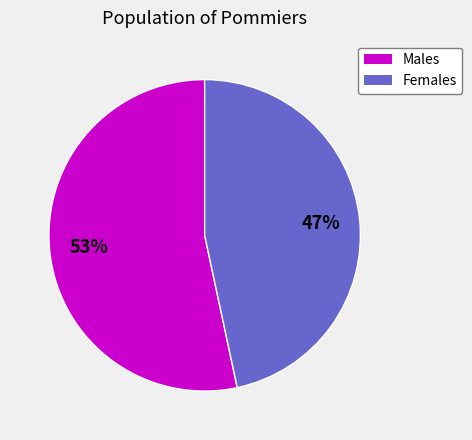

Which slice represents more than half of the pie?

Males